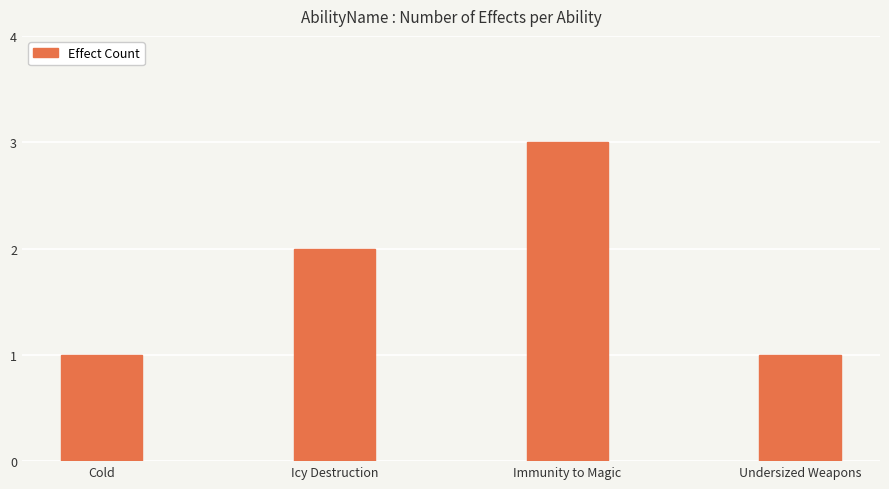

Reading left to right, list all the values displayed in this chart.

1	2	3	1